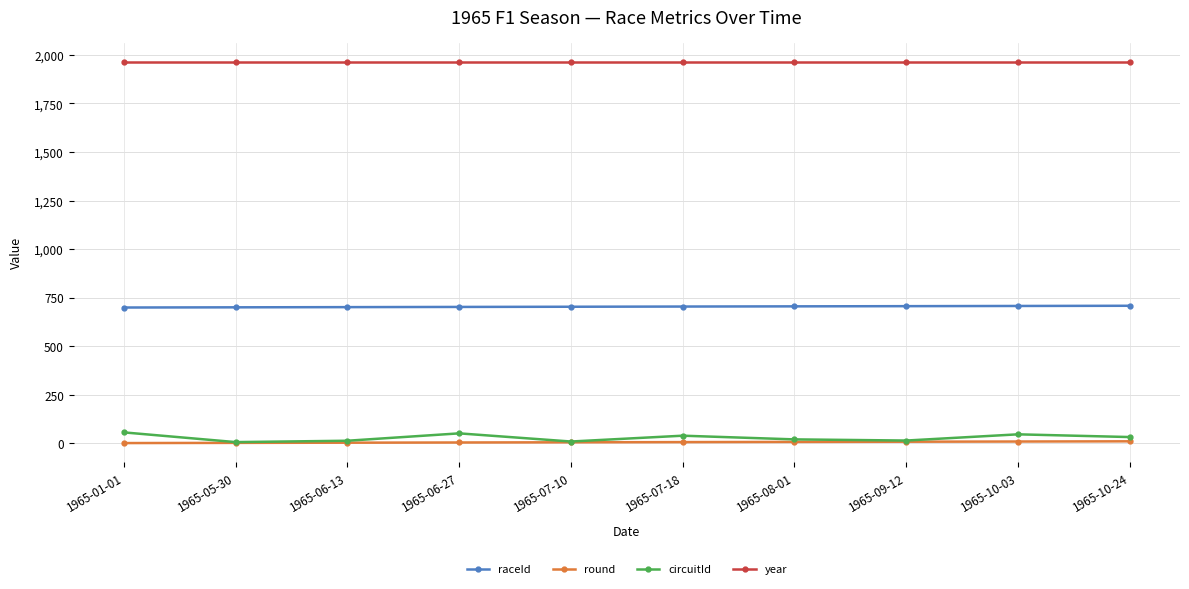

What is the label of the 1st point from the right?

1965-10-24